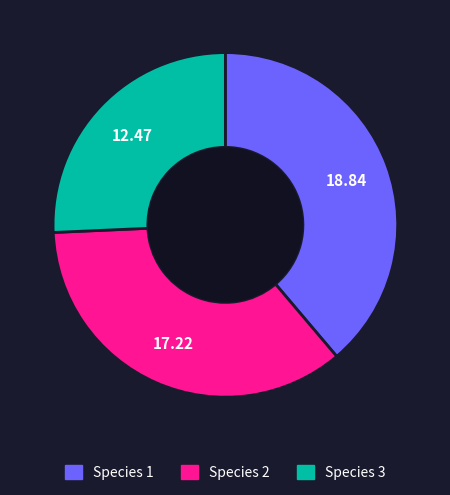

How many slices are in this pie chart?

3